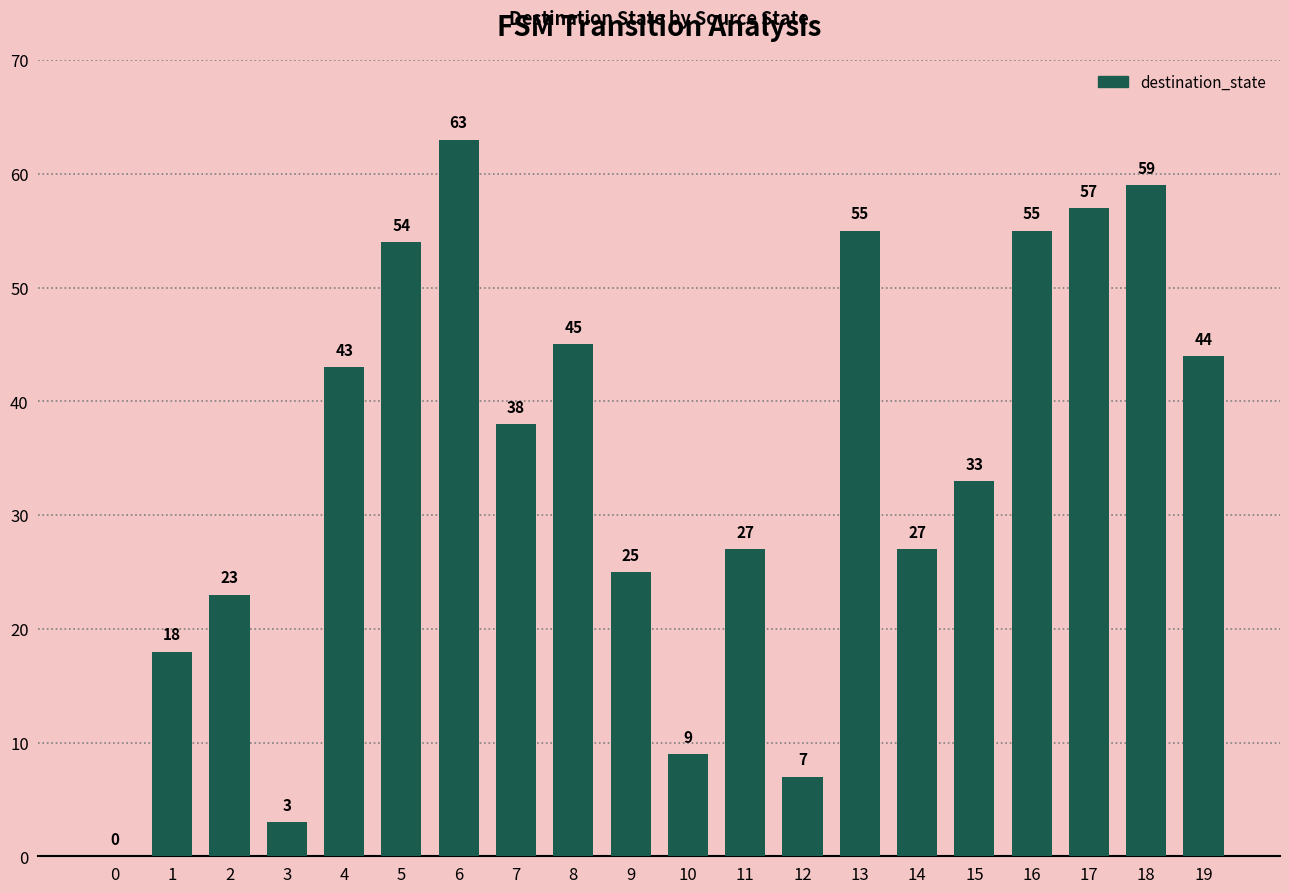

What is the change in value from 9 to 14?

+2